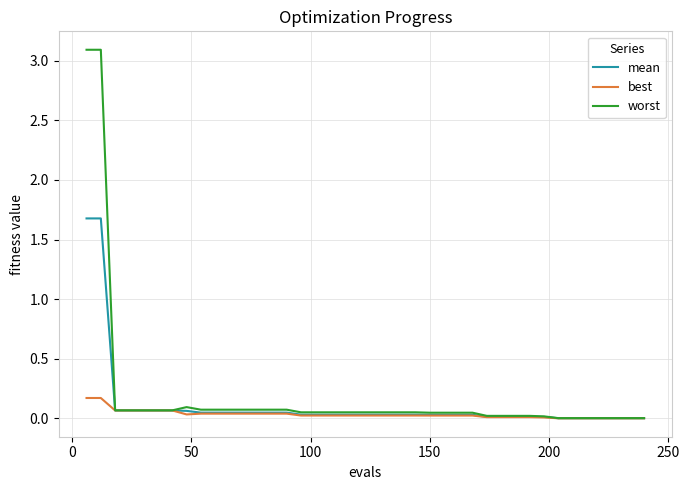

Rank the series by their maximum value, from lowest to highest.

best, mean, worst